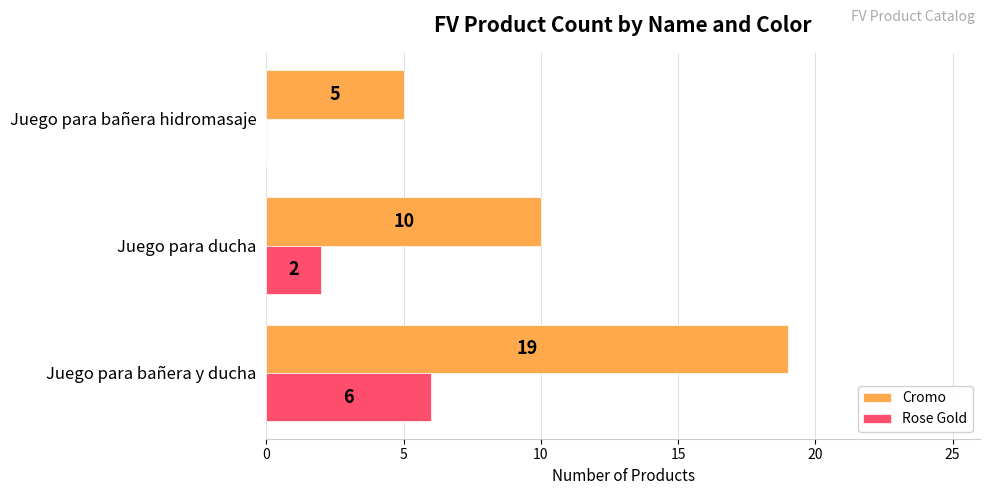

What is the maximum value for Rose Gold?

6